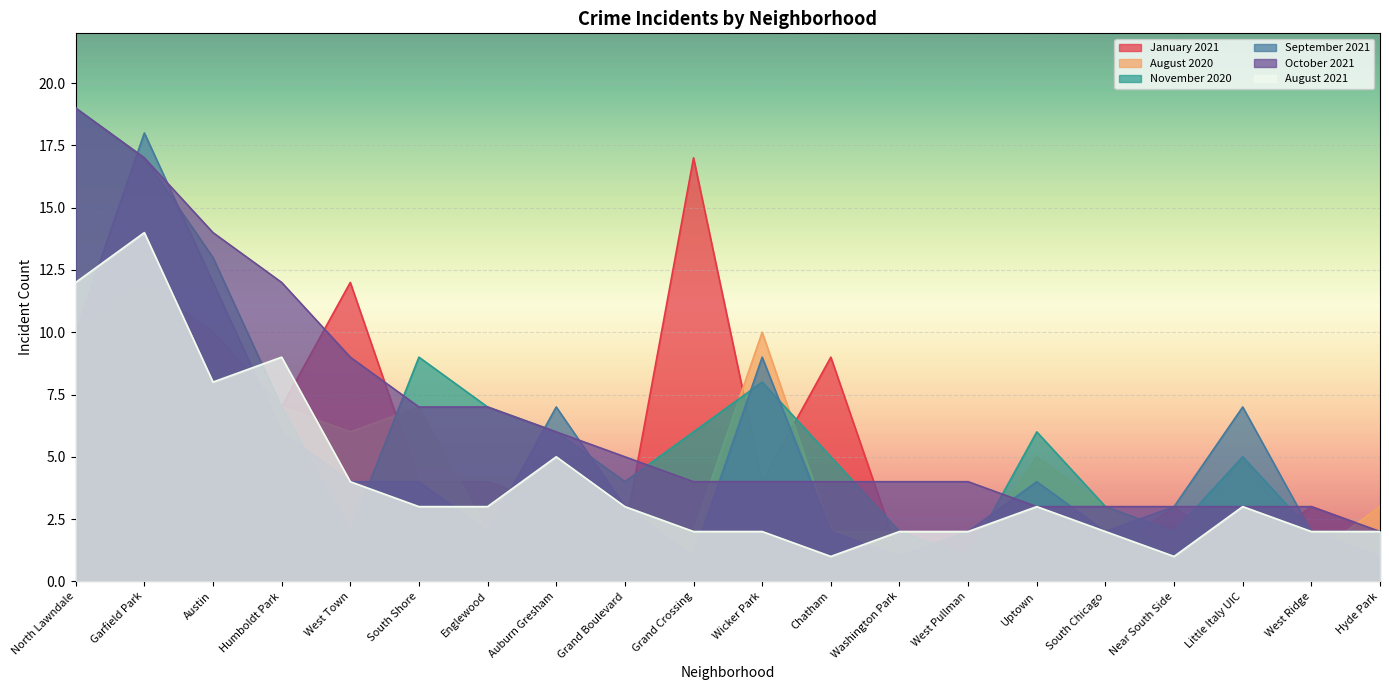

True or false: August 2020 has a value of 12 at Humboldt Park.

False